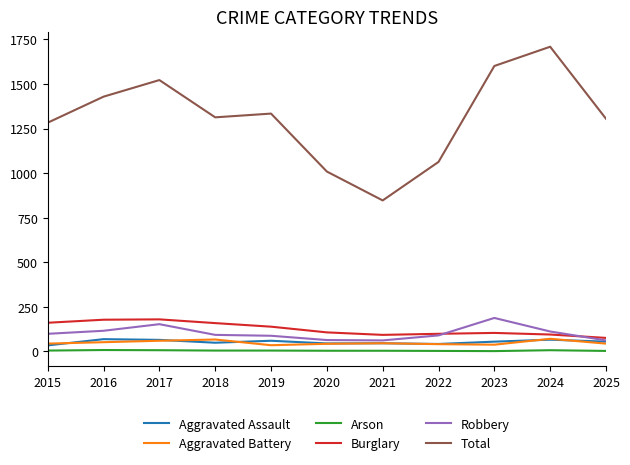

What is the highest value of the Robbery series?

188